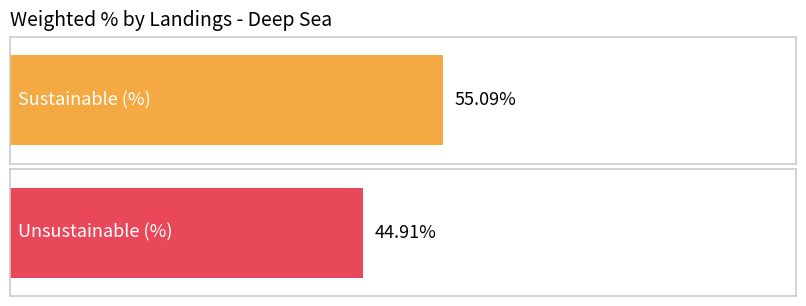

The chart shows a value of 13.0 at Sustainable (%). True or false?

False